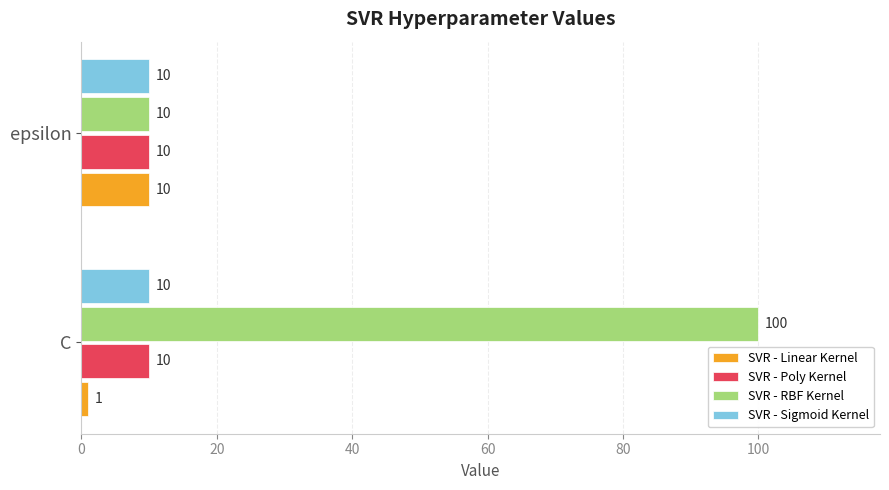

Which series has the widest spread of values?

SVR - RBF Kernel